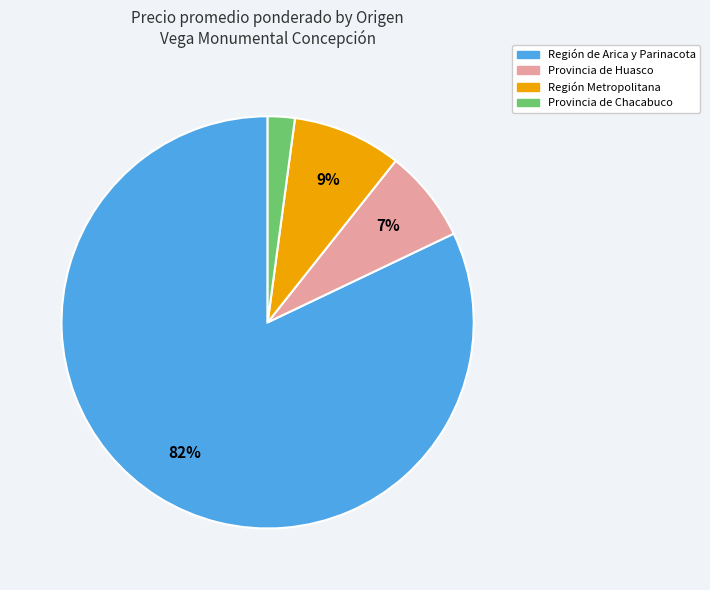

How many segments does this pie chart have?

4